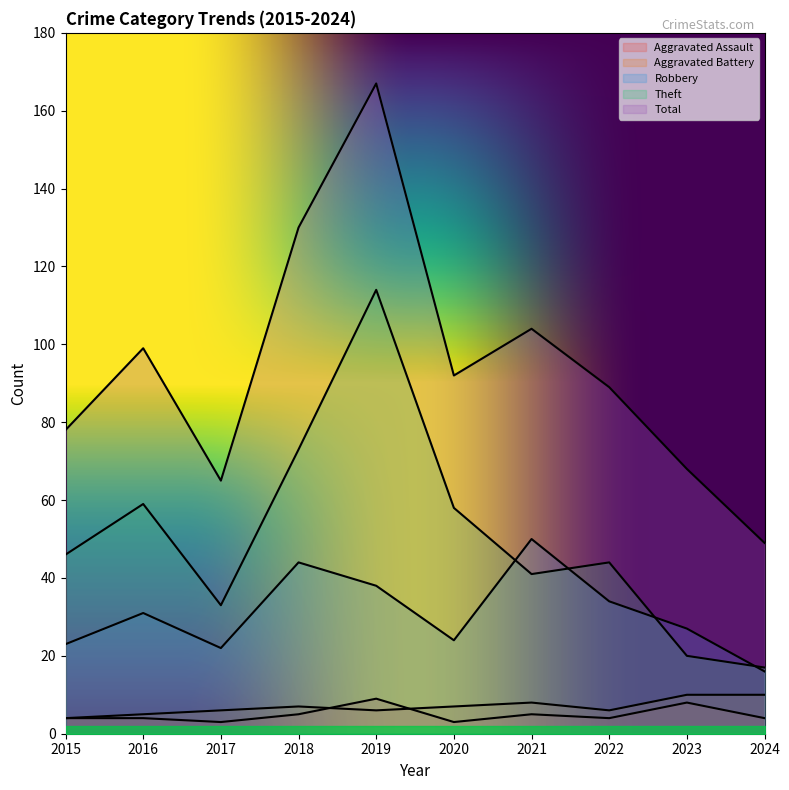

List the series in order of their peak value, lowest first.

Aggravated Assault, Aggravated Battery, Robbery, Theft, Total